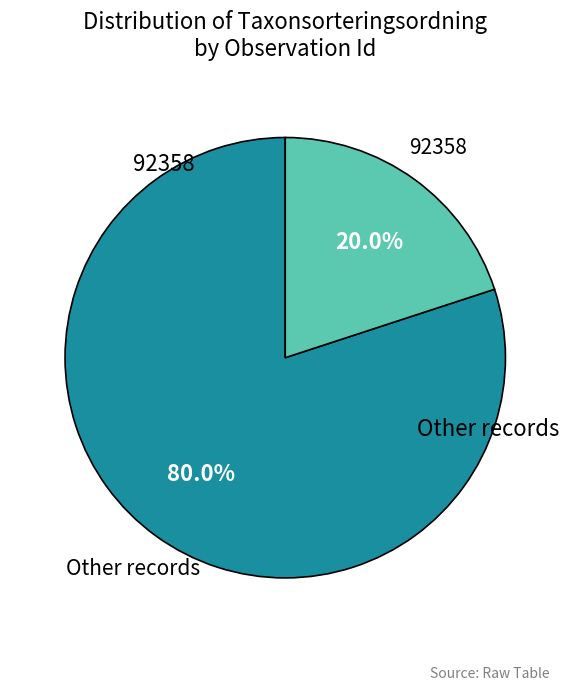

Does any single category account for the majority?

Yes